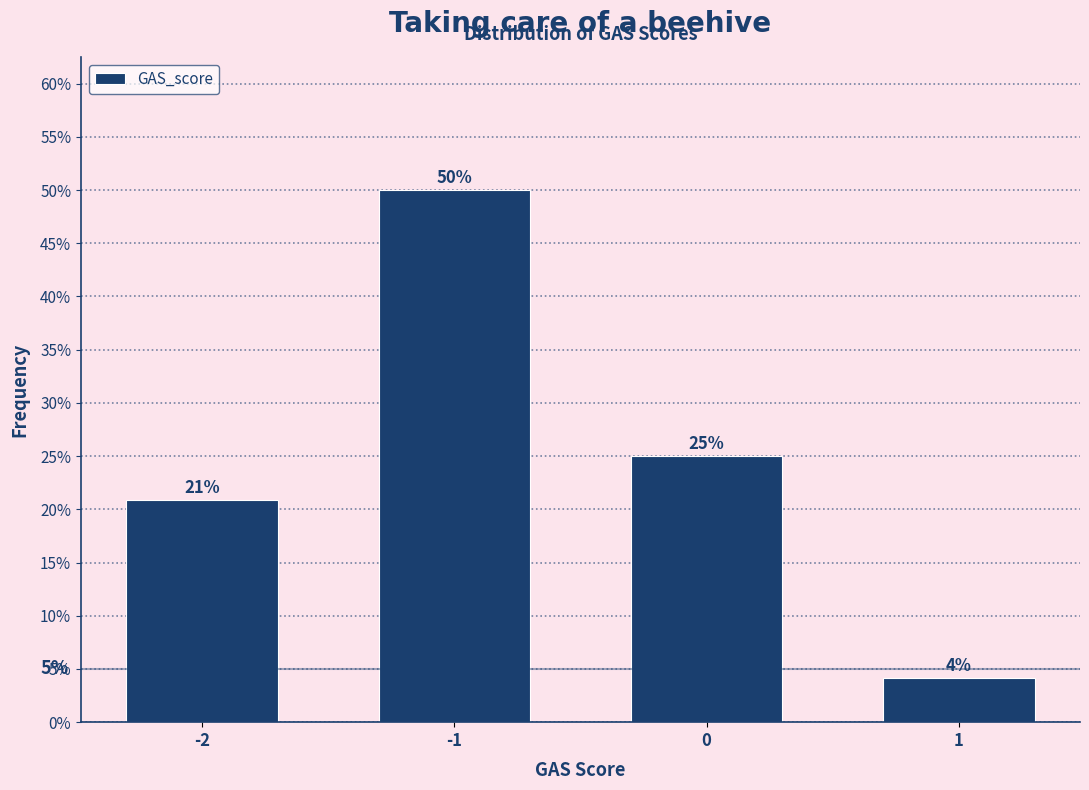

How many bars are there in total?

4